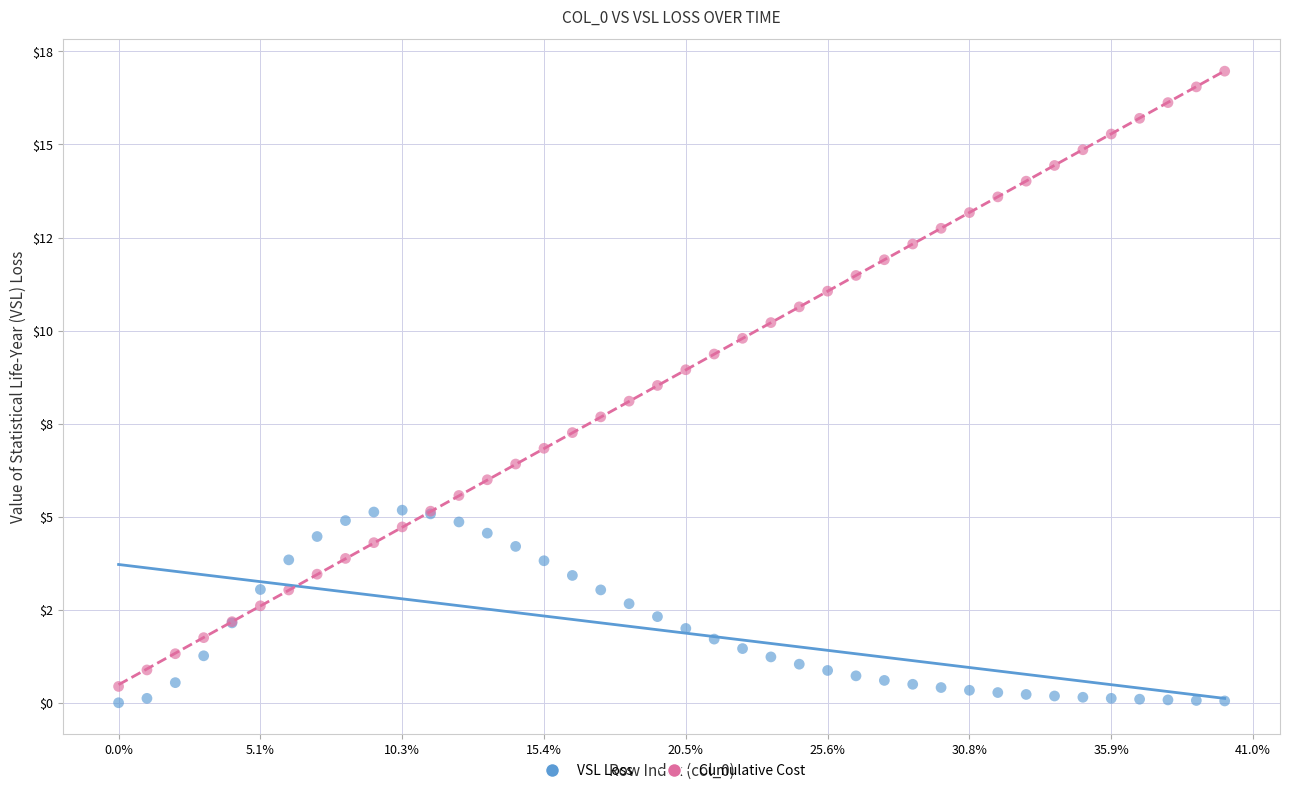

What are all the series names shown in the legend?

VSL Loss, Cumulative Cost